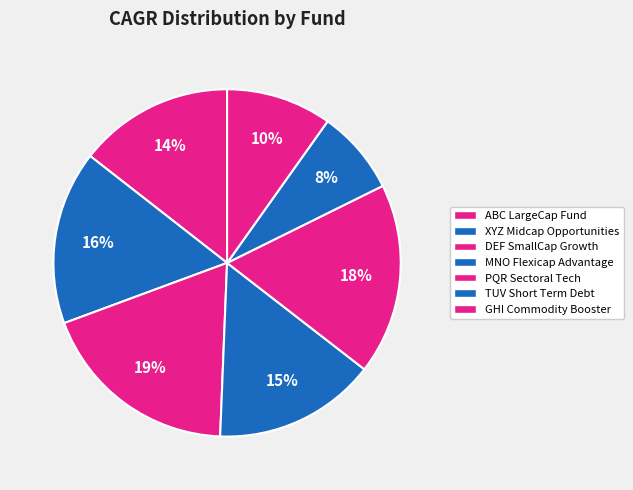

What is the ratio of the value at DEF SmallCap Growth to the value at XYZ Midcap Opportunities?

1.2